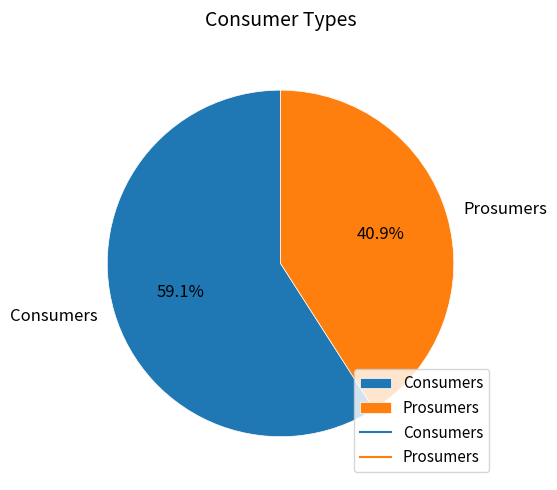

Does Prosumers represent more than half of the total?

No